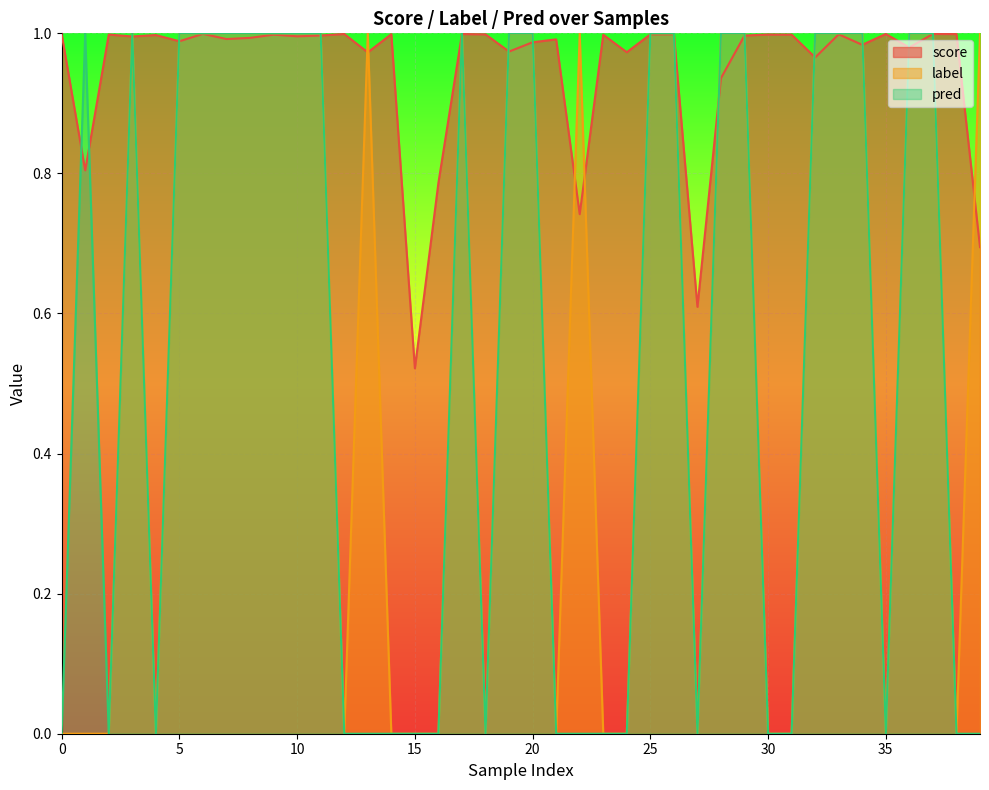

The value of label at 10 is 1.0. True or false?

True